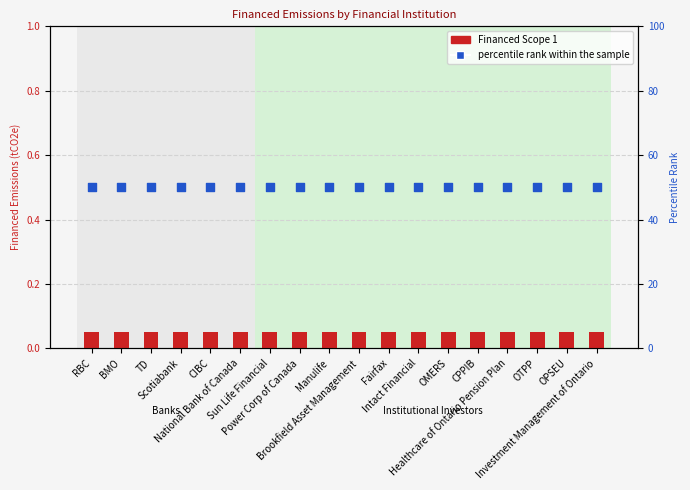

Which series has the largest total across all categories?

percentile rank within the sample